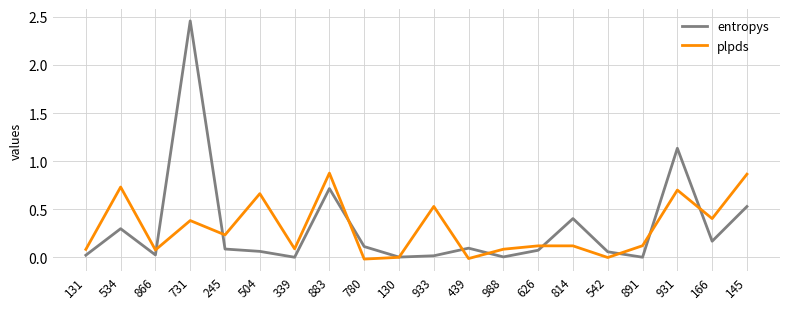

Which series has the widest spread of values?

entropys